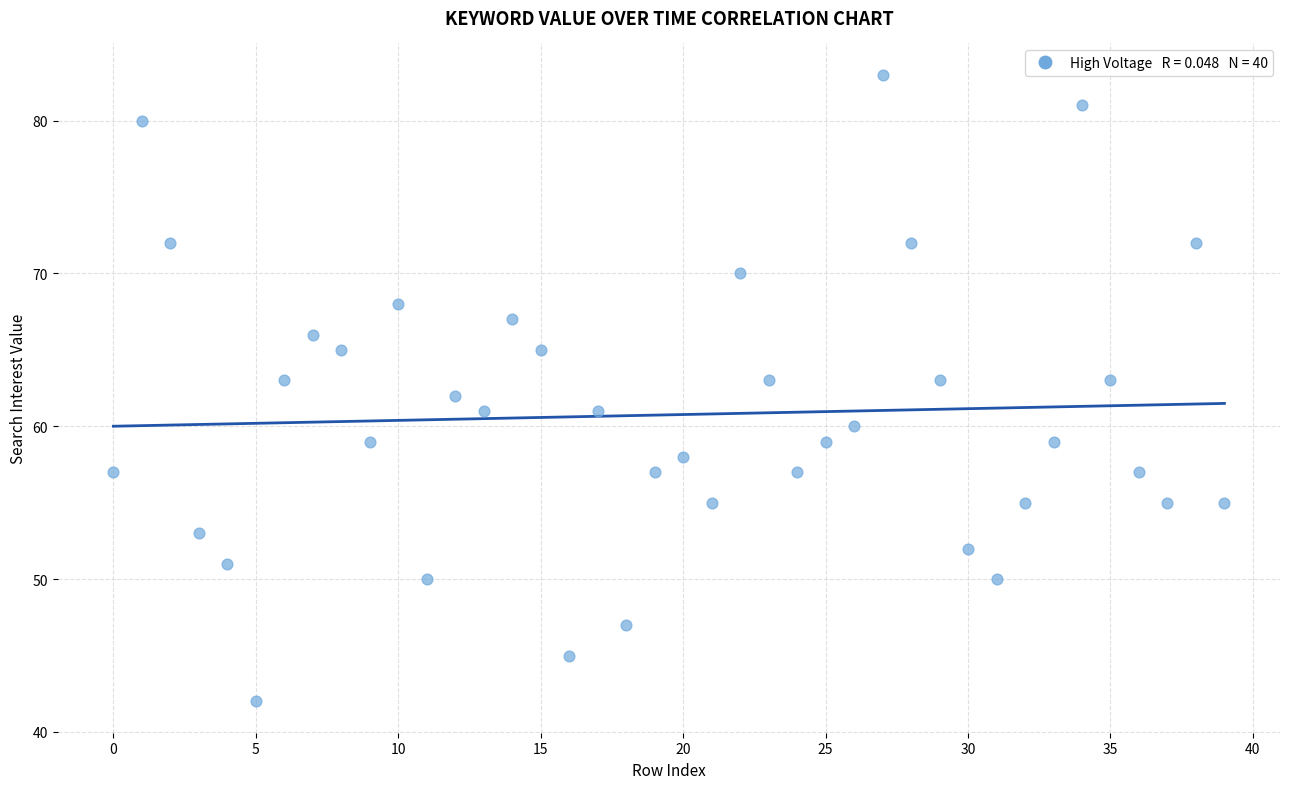

What is the range of Y values (max minus min)?

41